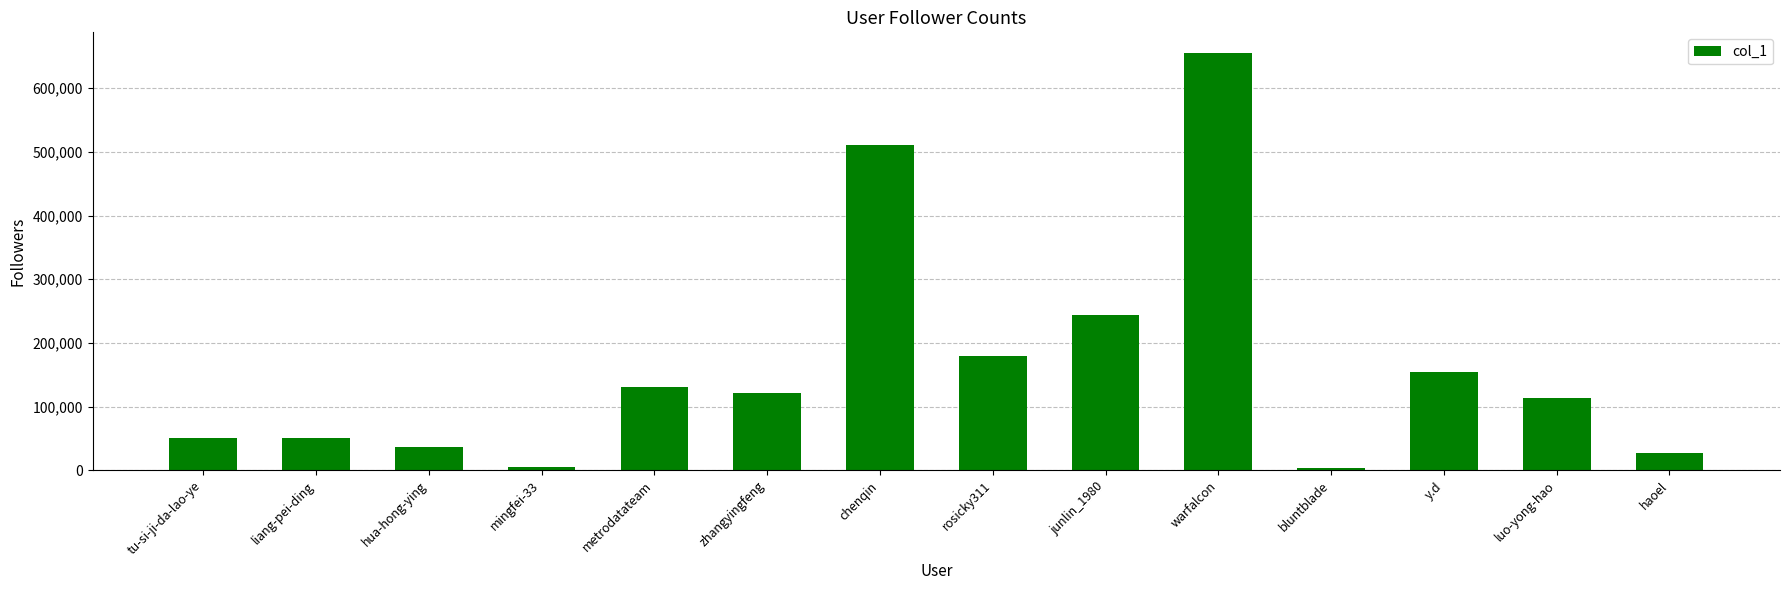

Between liang-pei-ding and haoel, which is larger?

liang-pei-ding